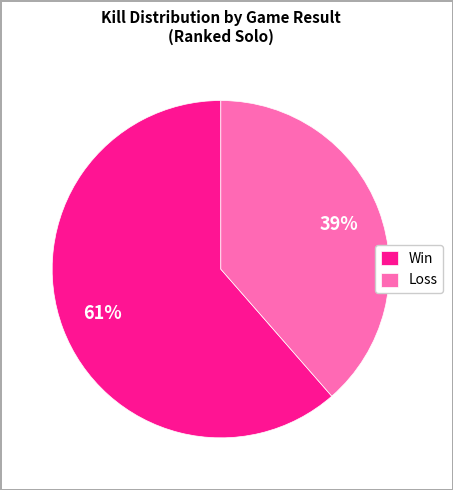

What percentage is the Loss slice, to the nearest percent?

39%